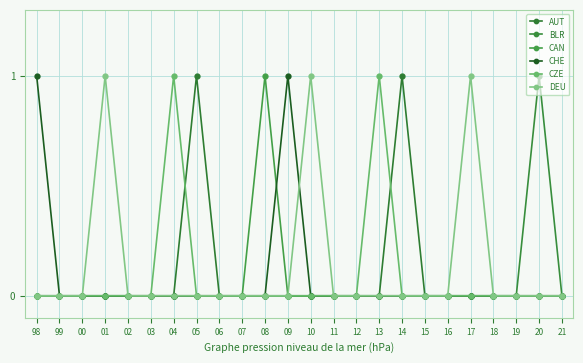

How many categories are shown in the chart?

24